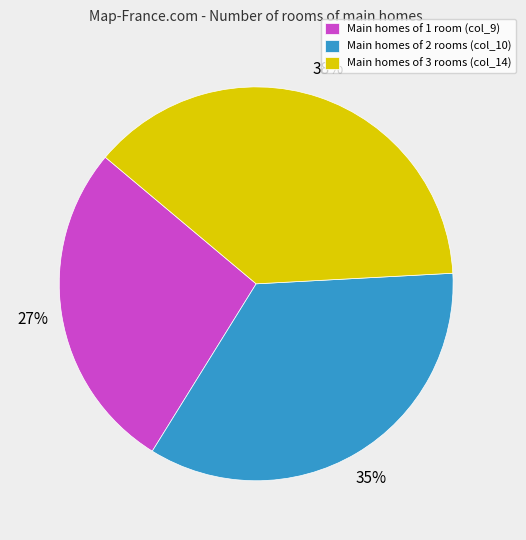

Is the sum of Main homes of 2 rooms (col_10) and Main homes of 1 room (col_9) greater than half?

Yes